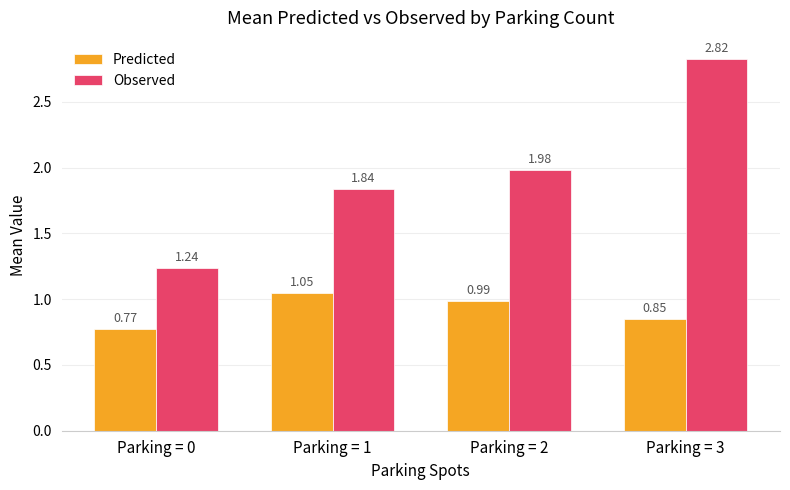

Which series has the largest total across all categories?

Observed